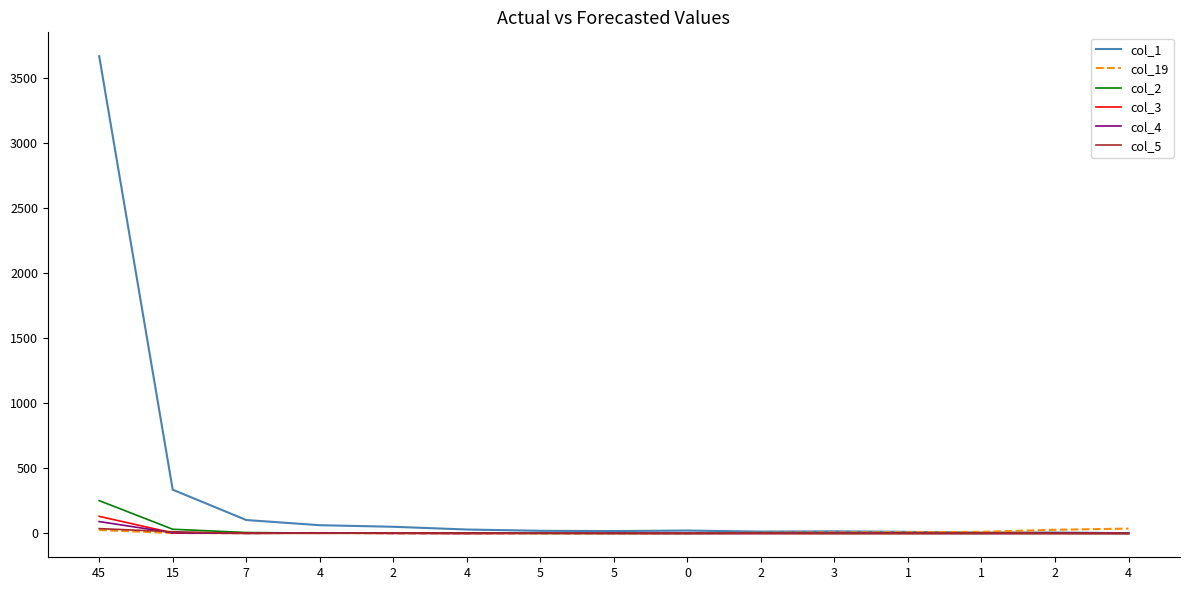

Is the value of col_5 at 5 greater than the value of col_1 at 2?

No